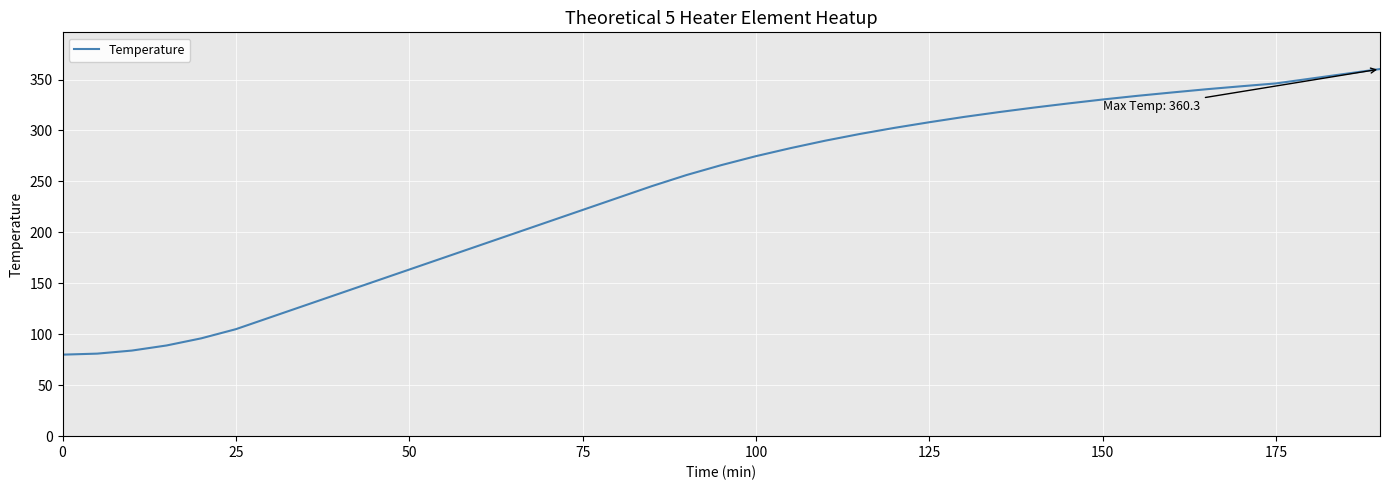

What is the smallest value displayed?

80.0